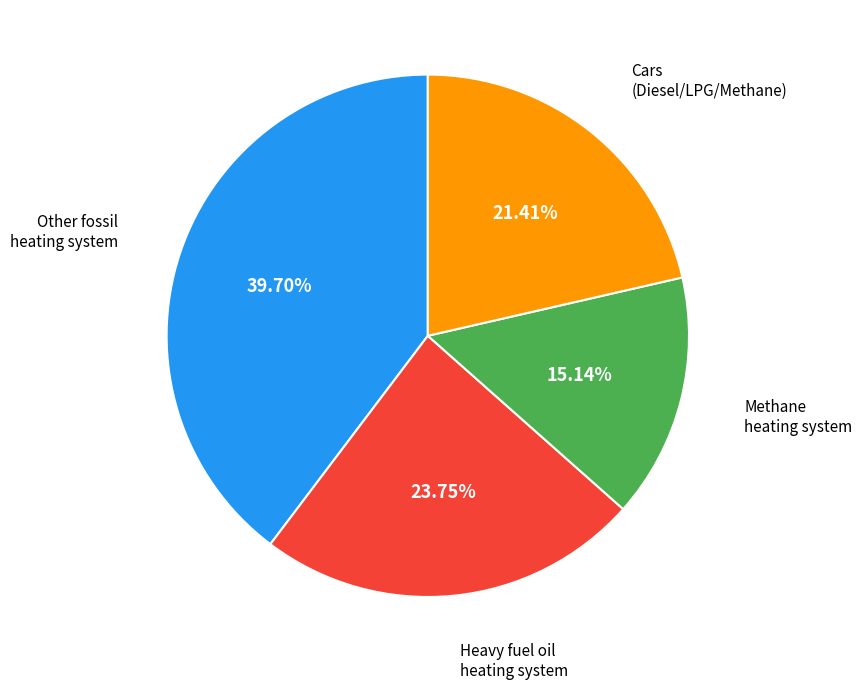

Does any single category account for the majority?

No